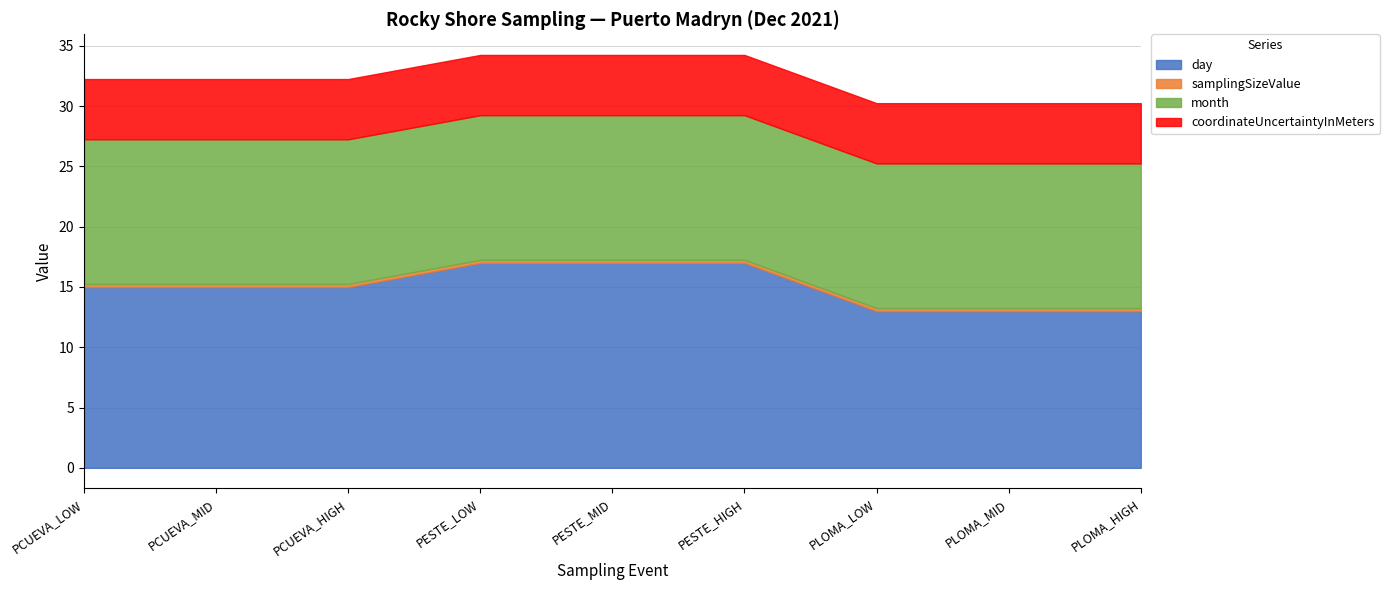

What is the lowest value of the samplingSizeValue series?

0.2